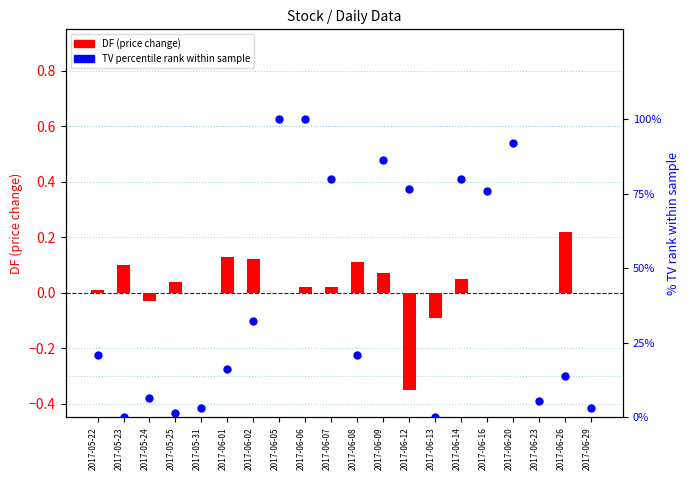

What are all the series names shown in the legend?

DF (price change), TV percentile rank